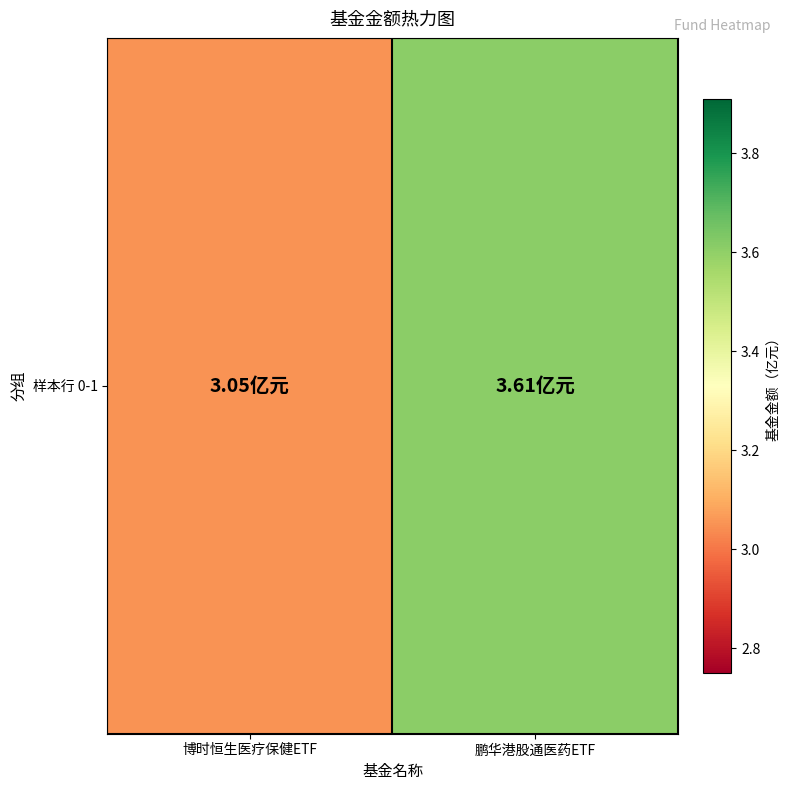

Which label corresponds to the largest value in the chart?

鹏华港股通医药ETF